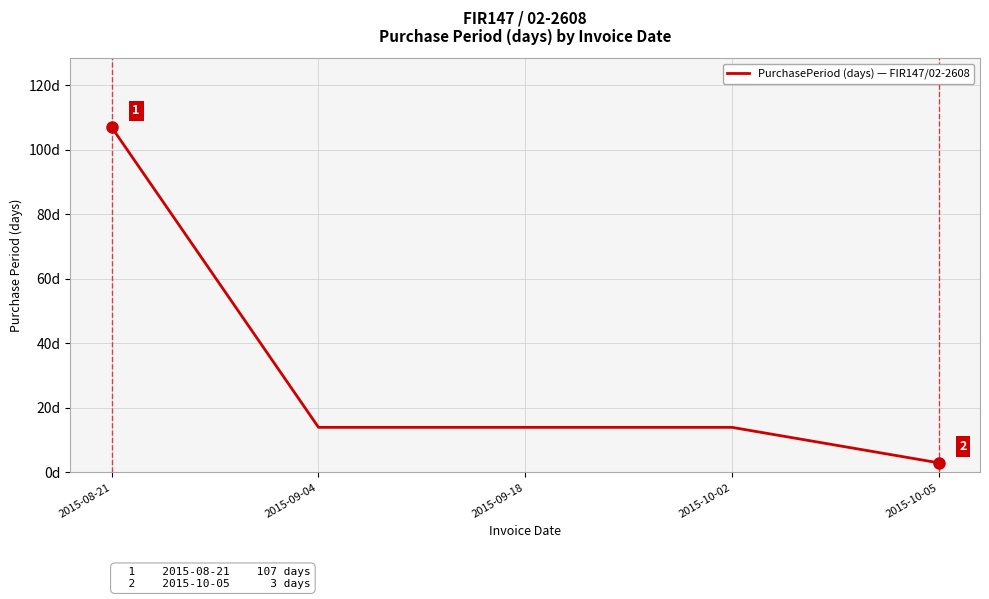

Is it true that the value at 2015-08-21 is 51?

False